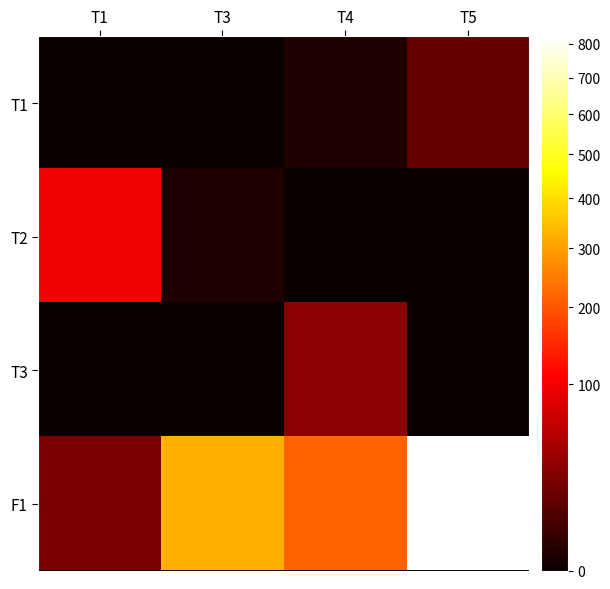

Reading left to right, transcribe all the data shown in this chart.

T1: T1=0	T3=0	T4=1	T5=15
T2: T1=98	T3=1	T4=0	T5=0
T3: T1=0	T3=0	T4=31	T5=0
F1: T1=24	T3=322	T4=218	T5=823